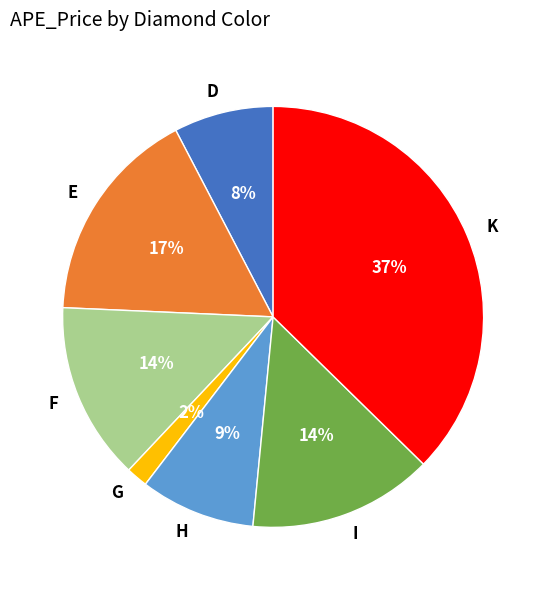

Do I and D together represent more than half of the pie?

No